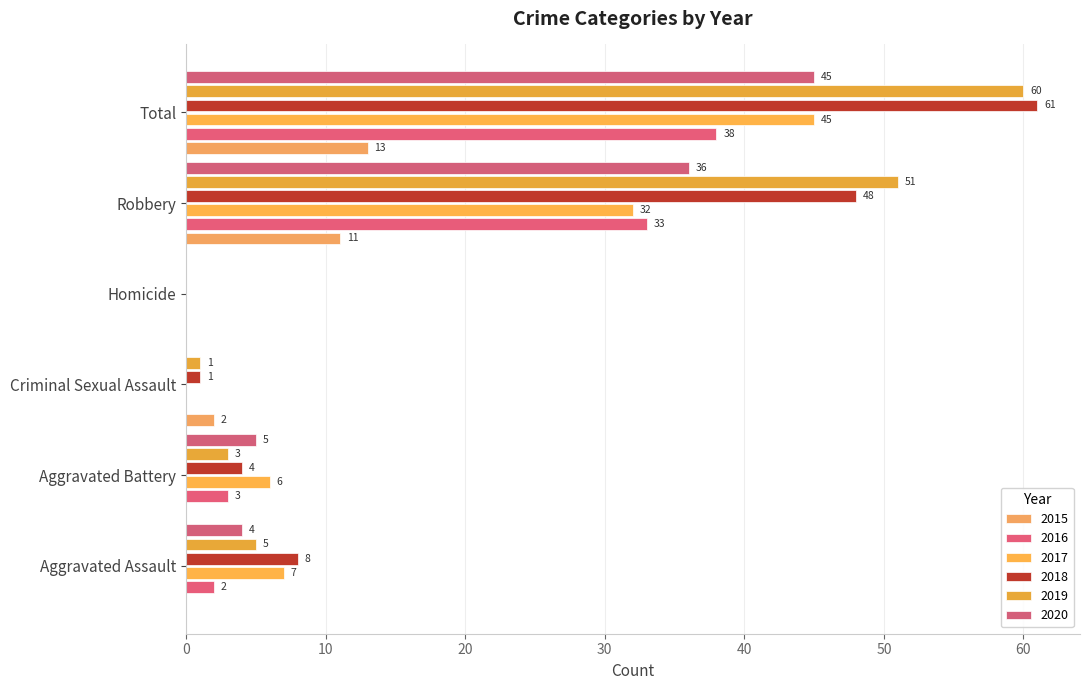

Which series has the largest total across all categories?

2018